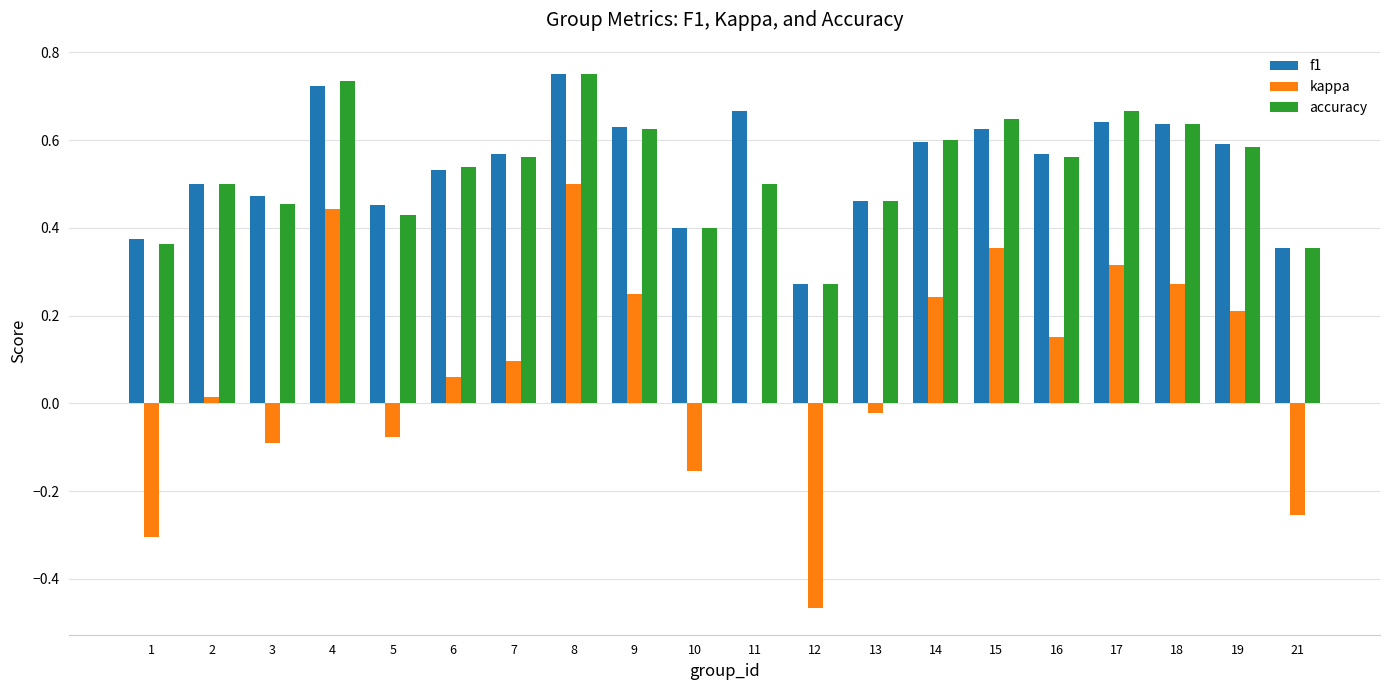

Count the f1 values in the range 0 to 1.

20